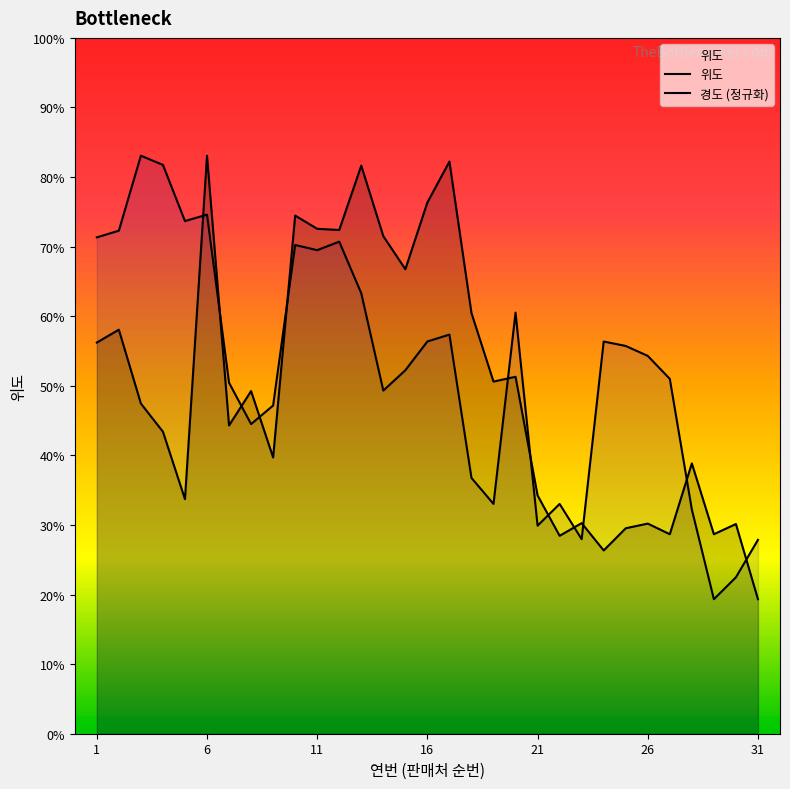

At which label is 경도 closest to 35?

29